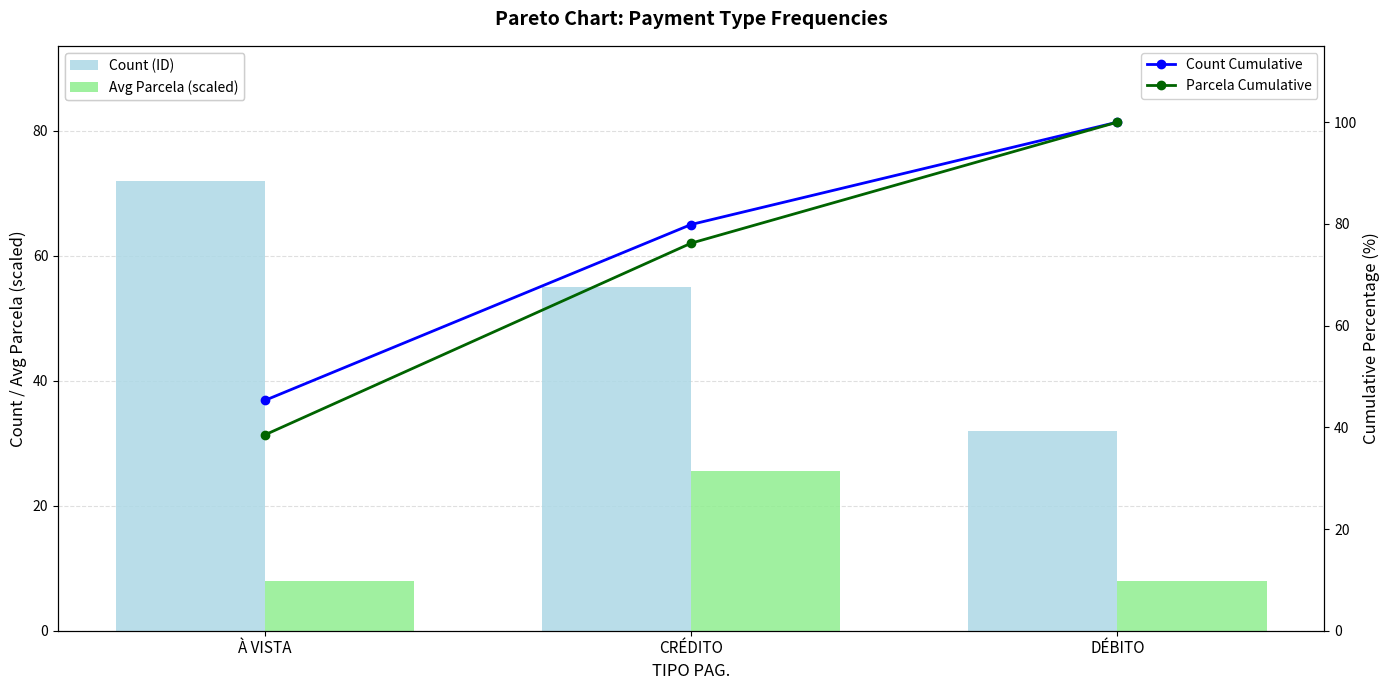

Where does the Parcela Cumulative series first go above 76?

CRÉDITO